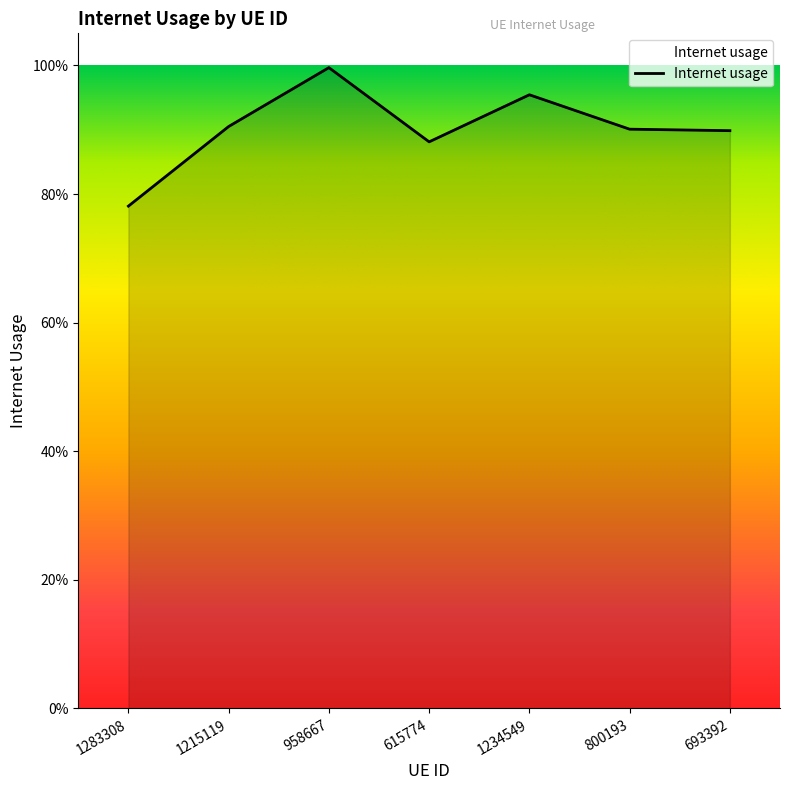

Does the chart have visible grid lines?

No